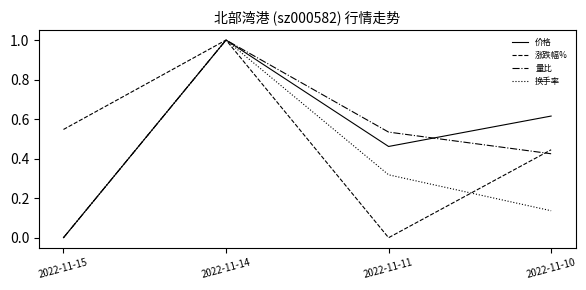

True or false: 价格 has a value of 0.1 at 2022-11-11.

False